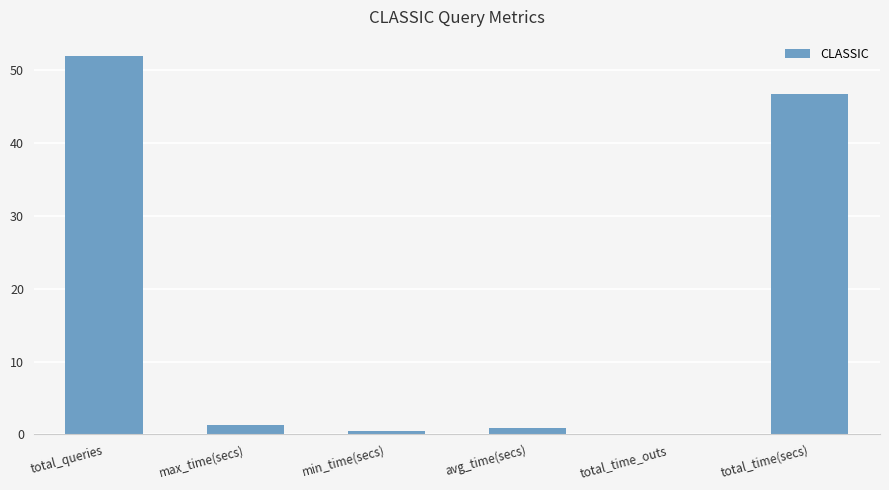

Between total_time_outs and total_queries, which is larger?

total_queries